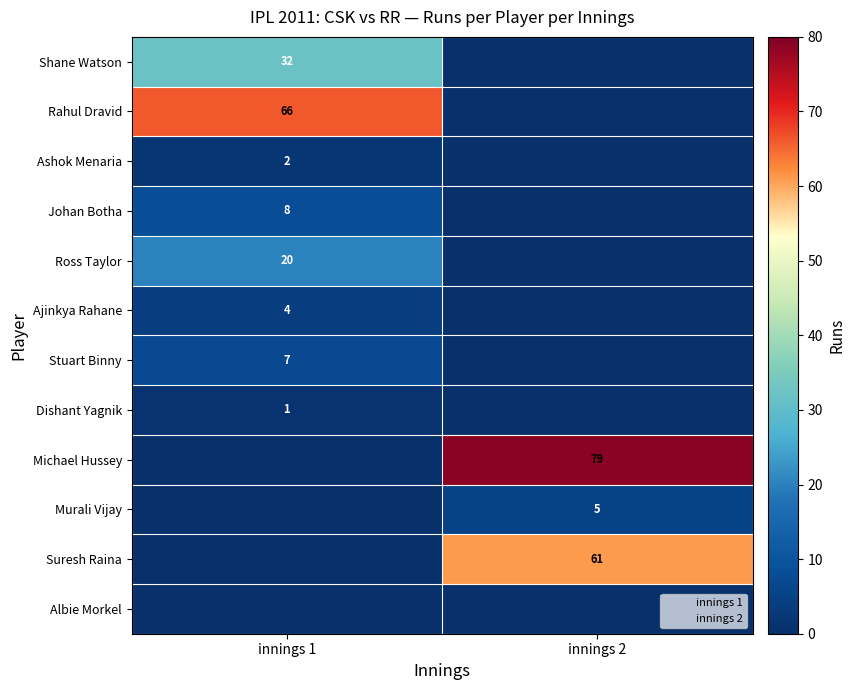

Which series has the widest spread of values?

Michael Hussey